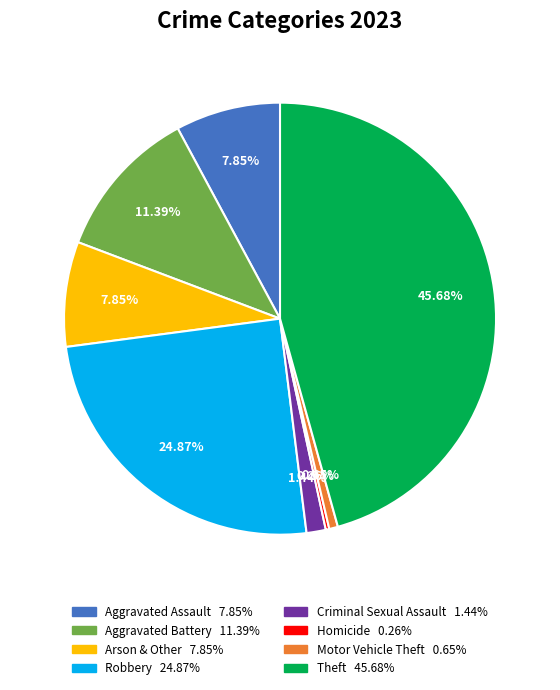

Is it true that Criminal Sexual Assault is 1% of the pie?

True